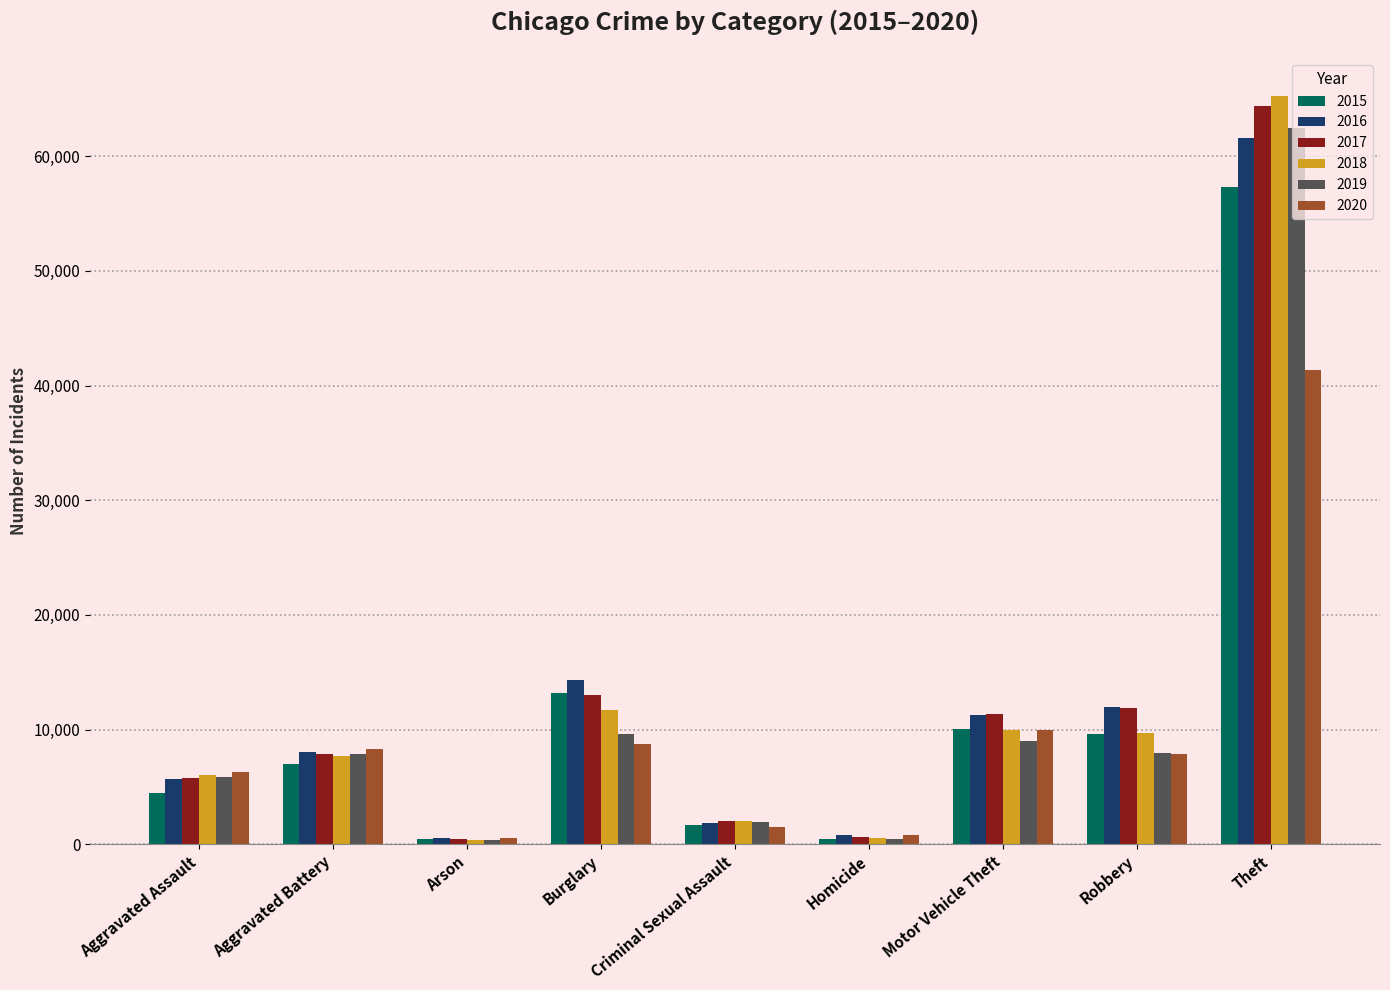

At which category does the chart reach its peak across all series?

Theft